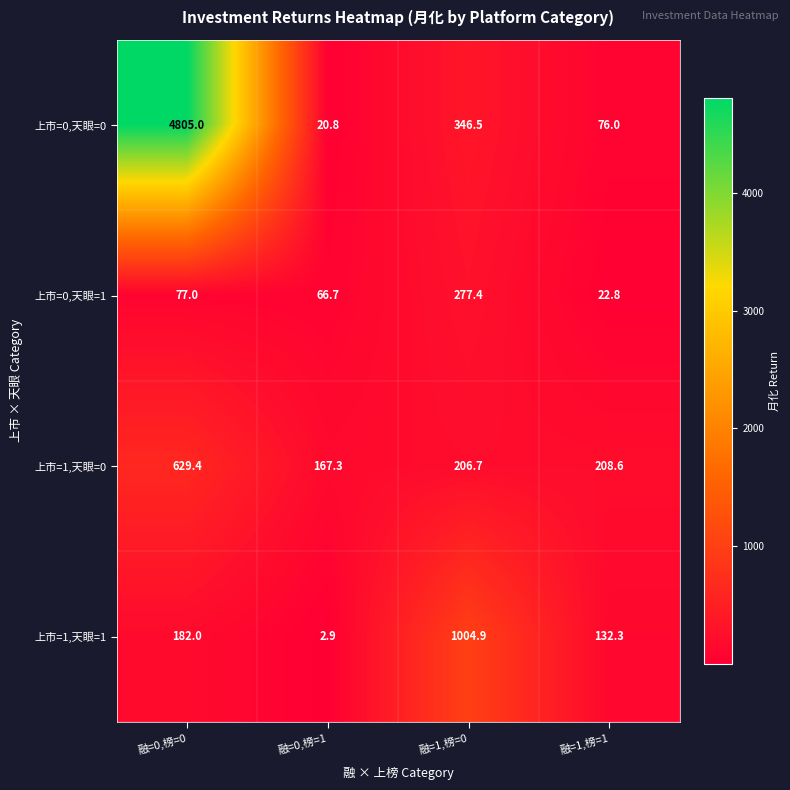

Between 融=0,榜=1 and 融=1,榜=0, which series saw the biggest shift?

上市=1,天眼=1